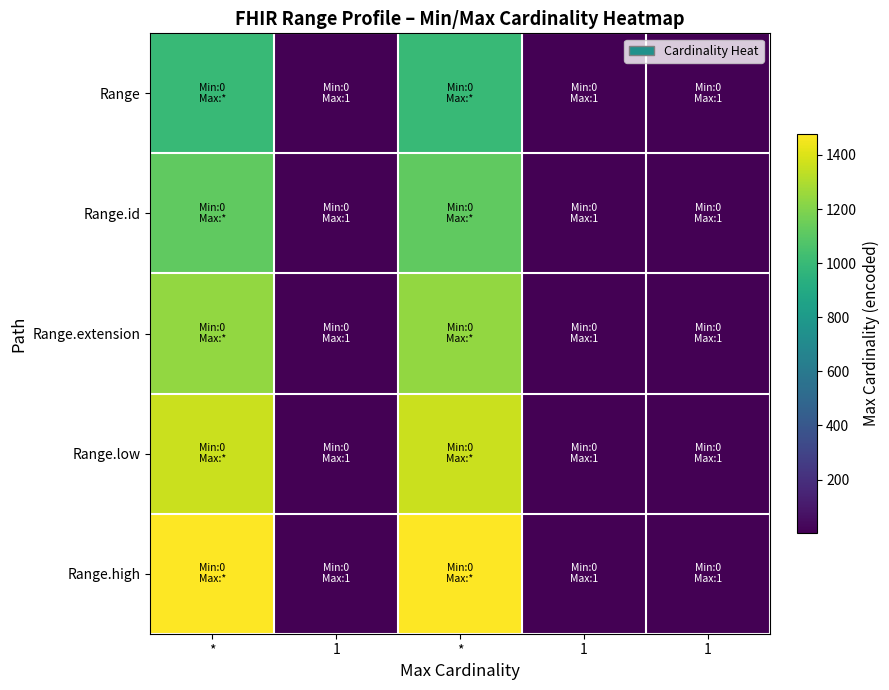

What is the difference between the highest and lowest values at *?

479.5